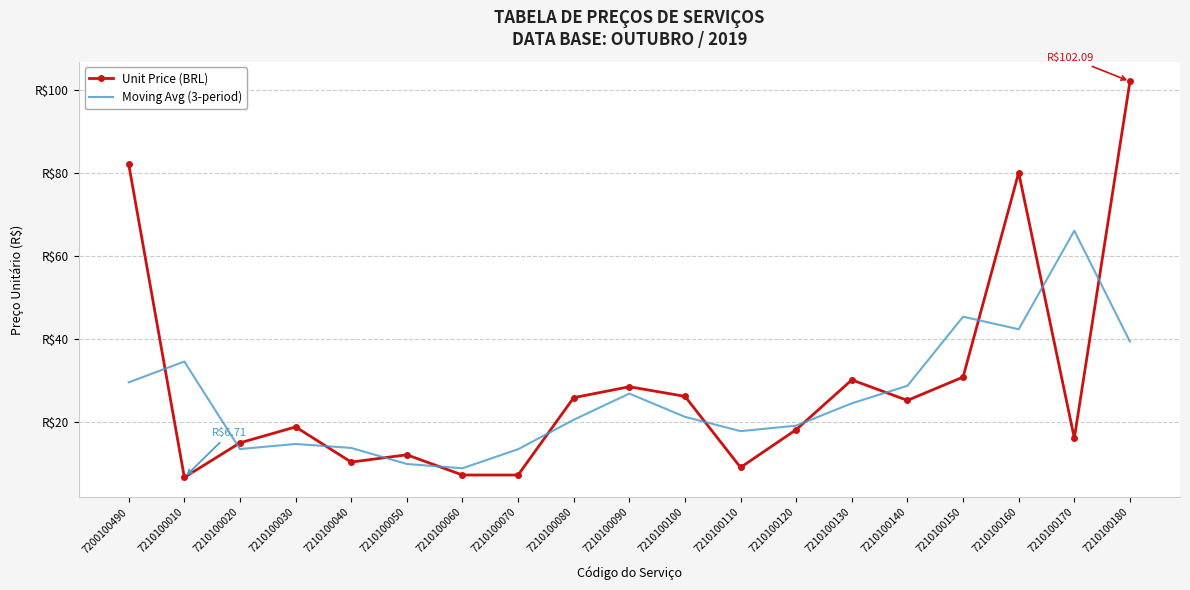

List the series in order of their overall mean, highest first.

Unit Price (BRL), Moving Avg (3-period)